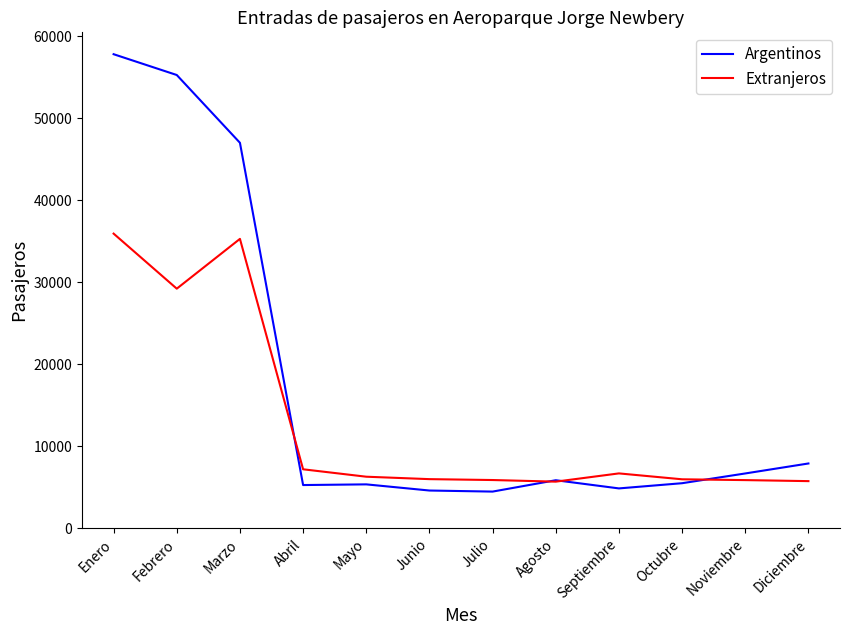

What is the difference between the Argentinos values at Junio and Diciembre?

3299